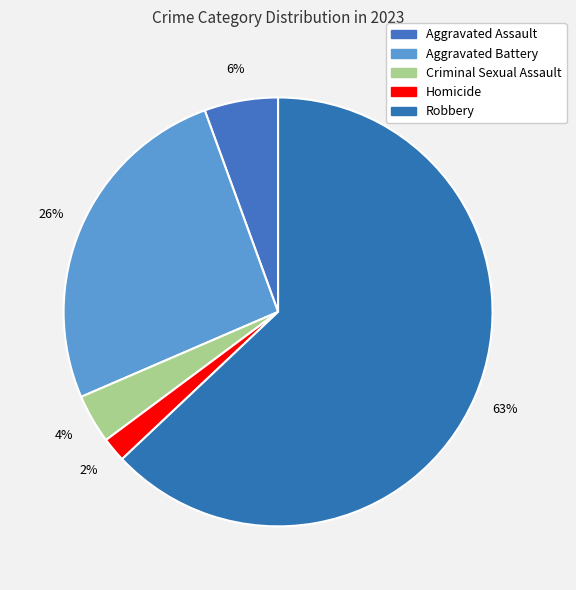

Count the number of slices in the pie.

5